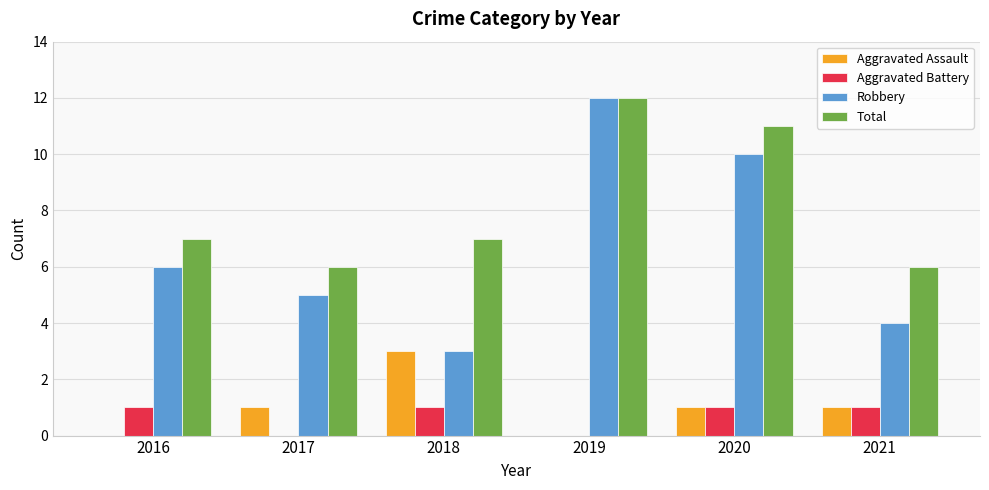

What is the sum of the Robbery values at 2019 and 2021?

16